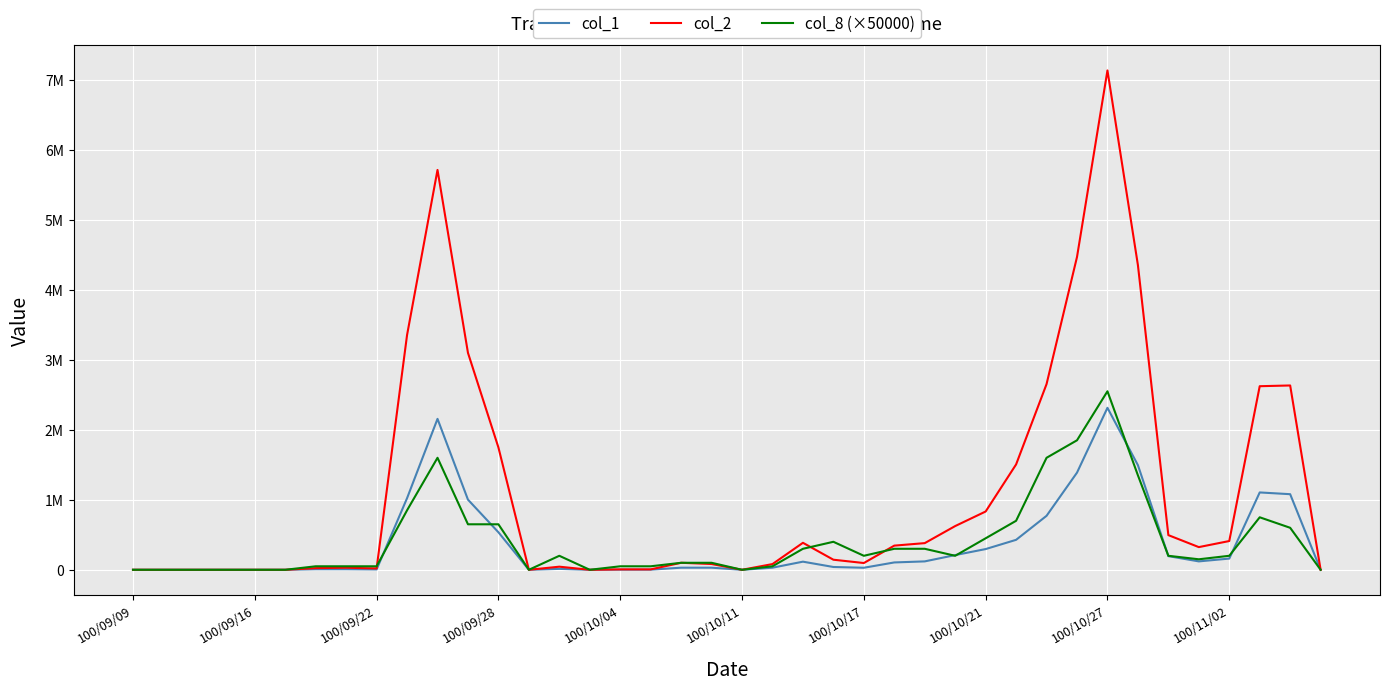

What is the sum of all col_8 (×50000) values?

16550000